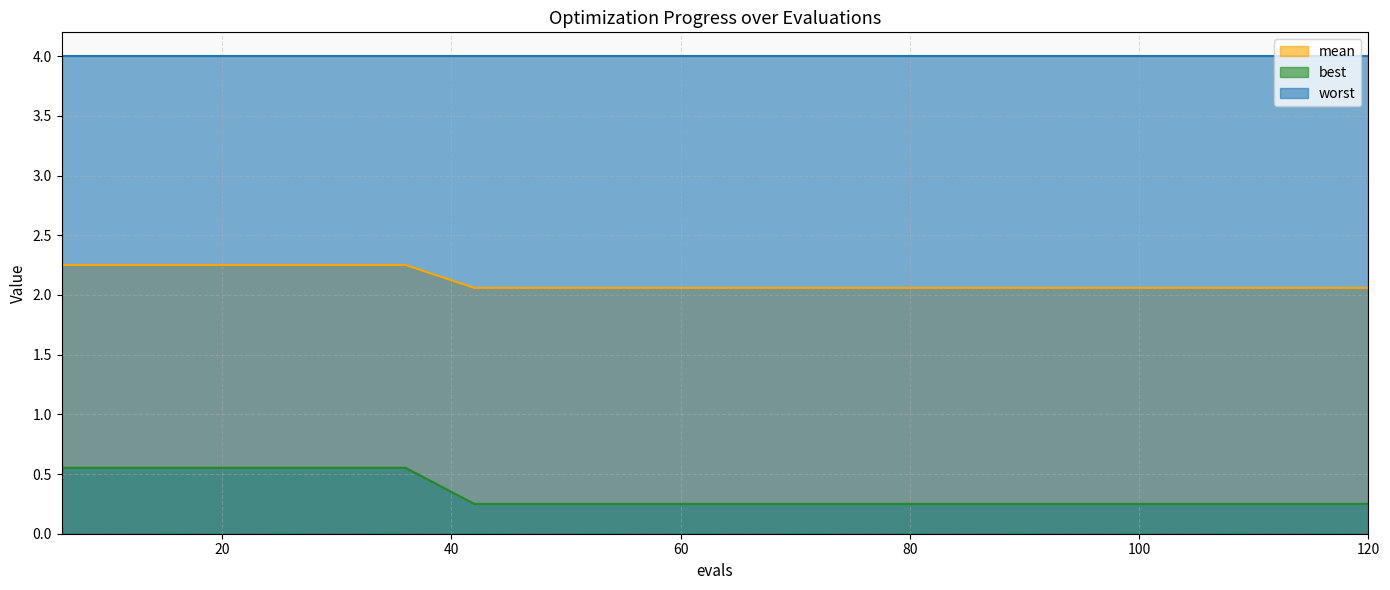

True or false: best and mean intersect in this chart.

False